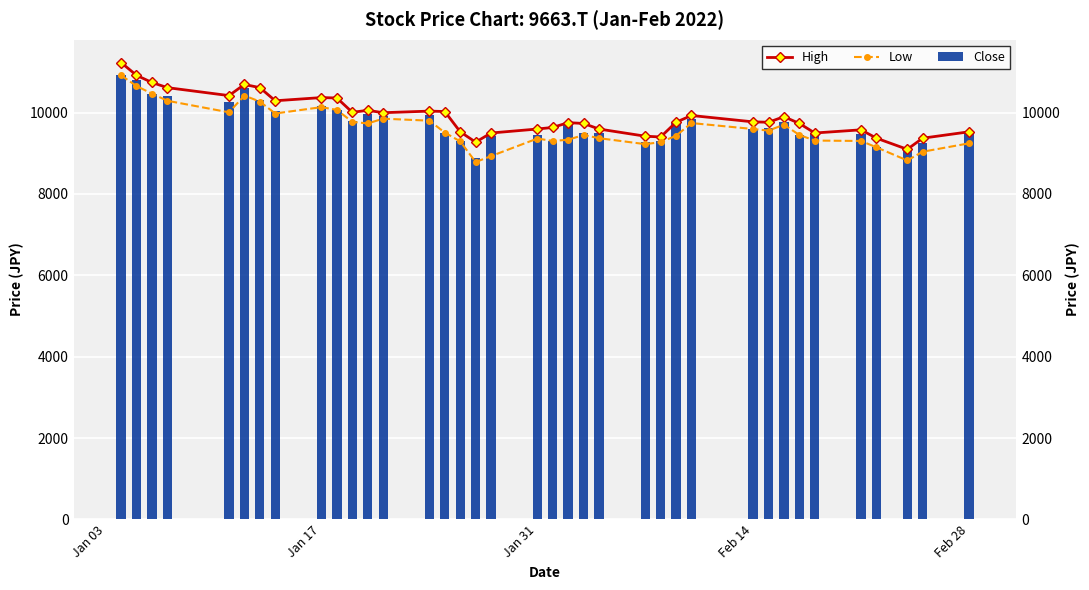

What is the minimum value shown in the chart?

8783.1